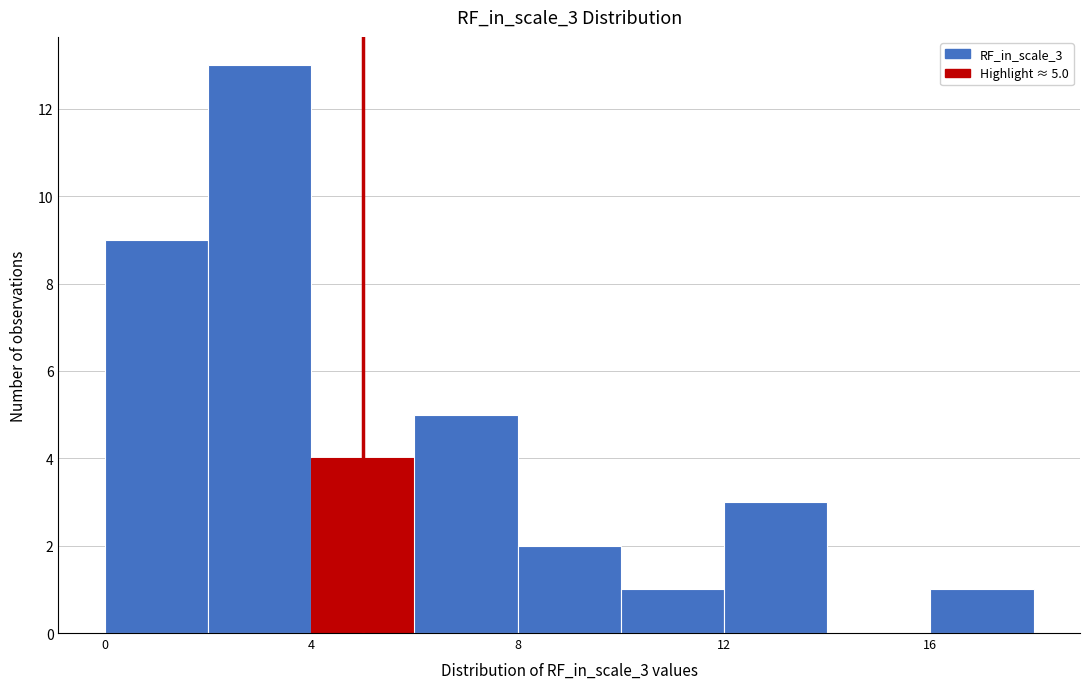

Over which range of the x-axis is the bar tallest?

2 to 4